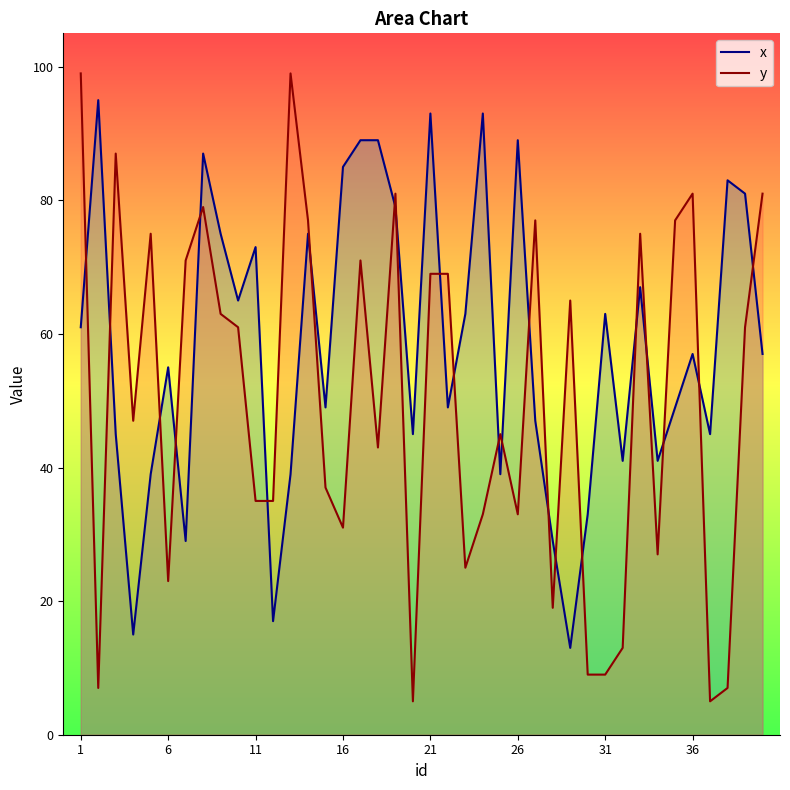

In x, how many points are lower than both neighbors (excluding endpoints)?

12